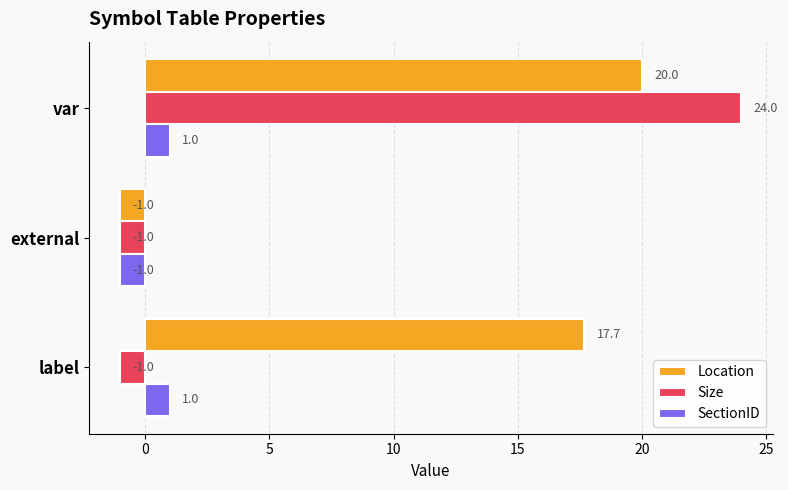

The value of Size at var is 34.5. True or false?

False